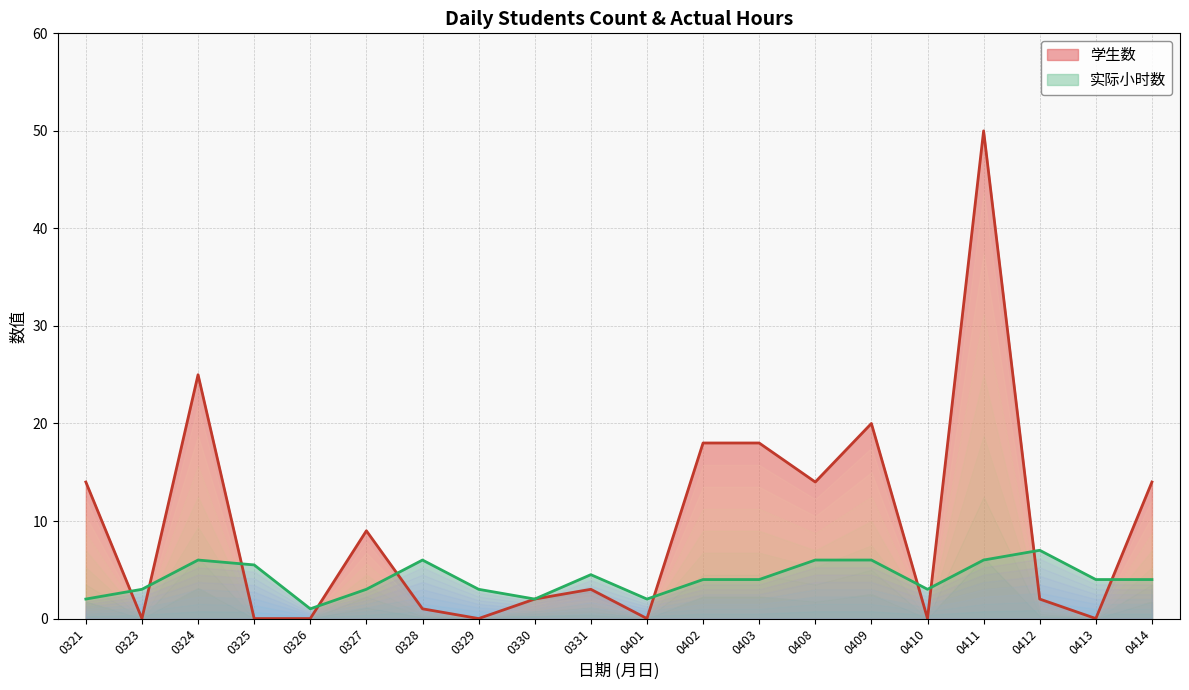

What is the sum of the 实际小时数 values at 0330 and 0329?

5.0